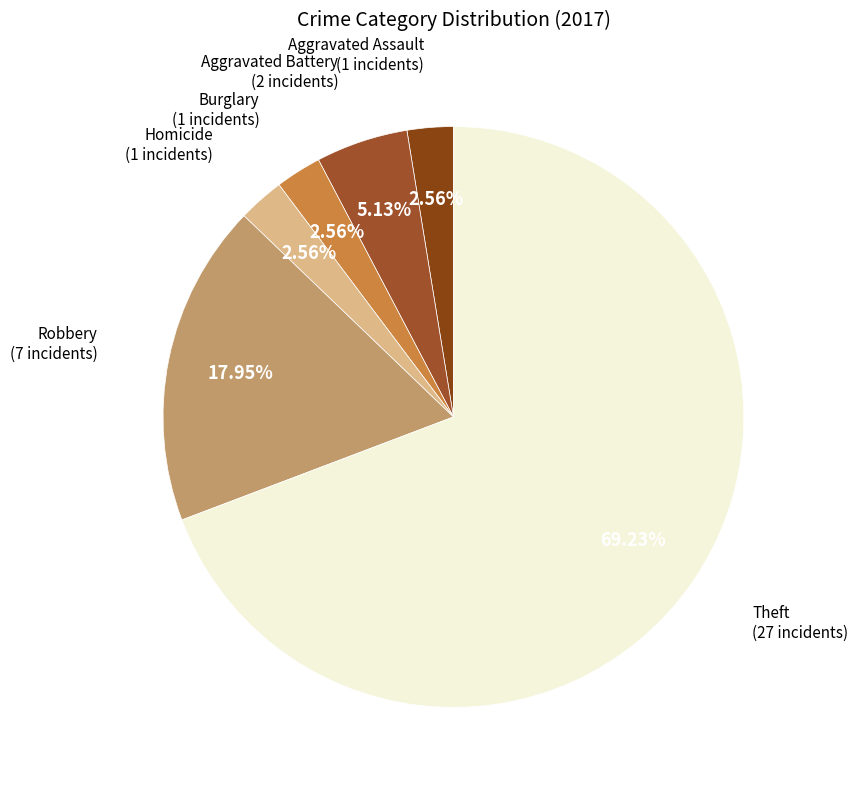

Which has a higher value, Theft or Robbery?

Theft